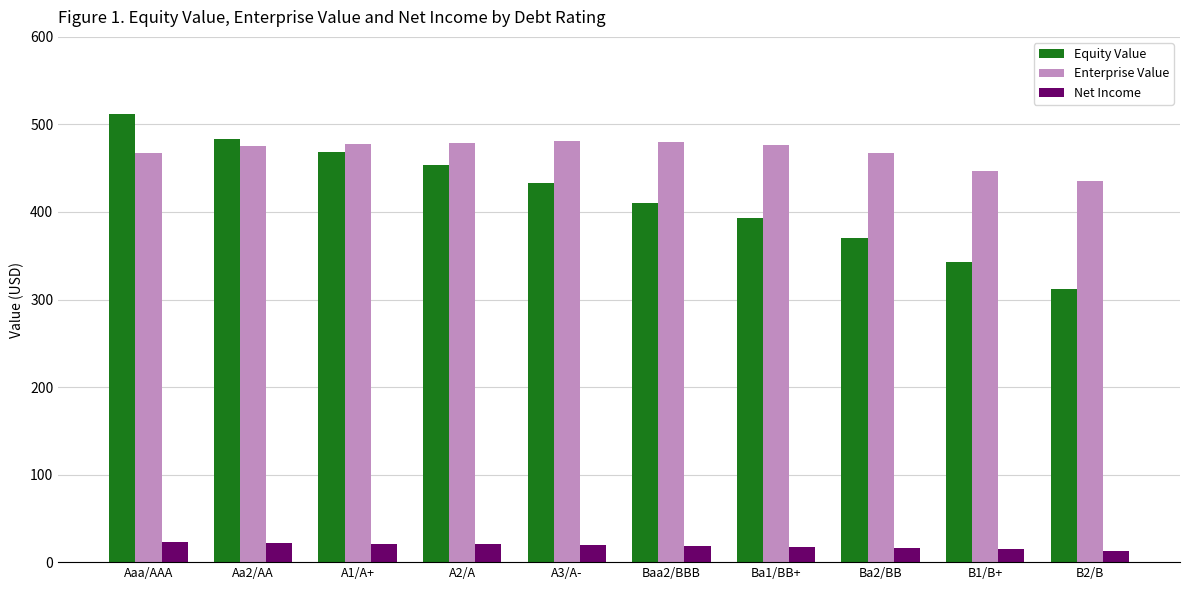

Which label corresponds to the largest value in the chart?

Aaa/AAA